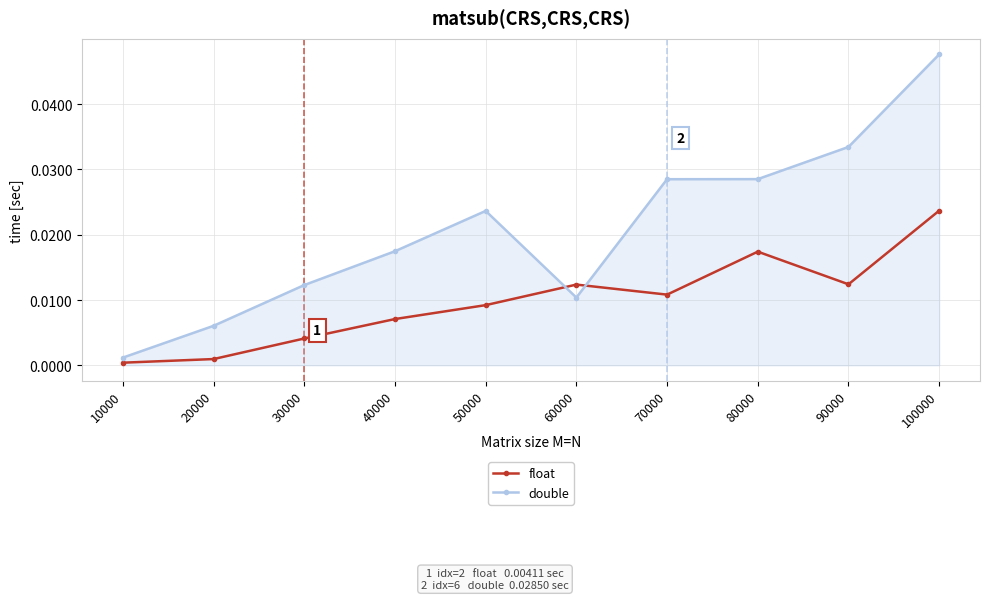

True or false: double and float cross at least once.

True